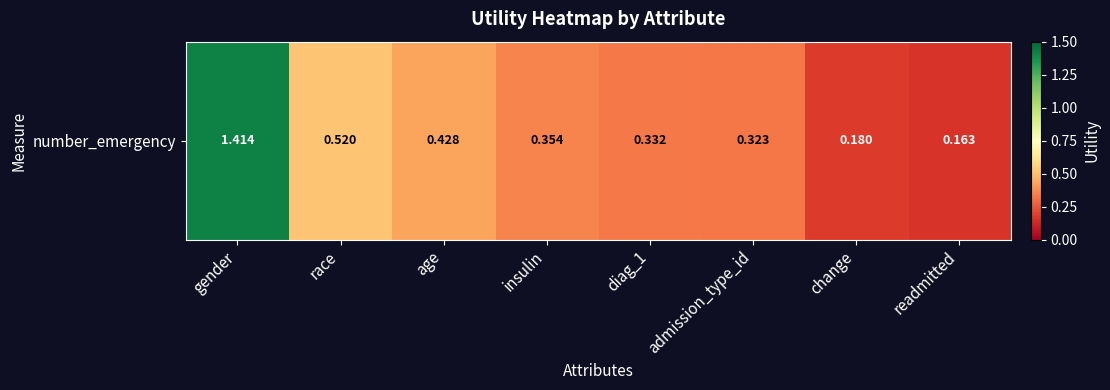

What is the sum of the values at race and gender?

1.9